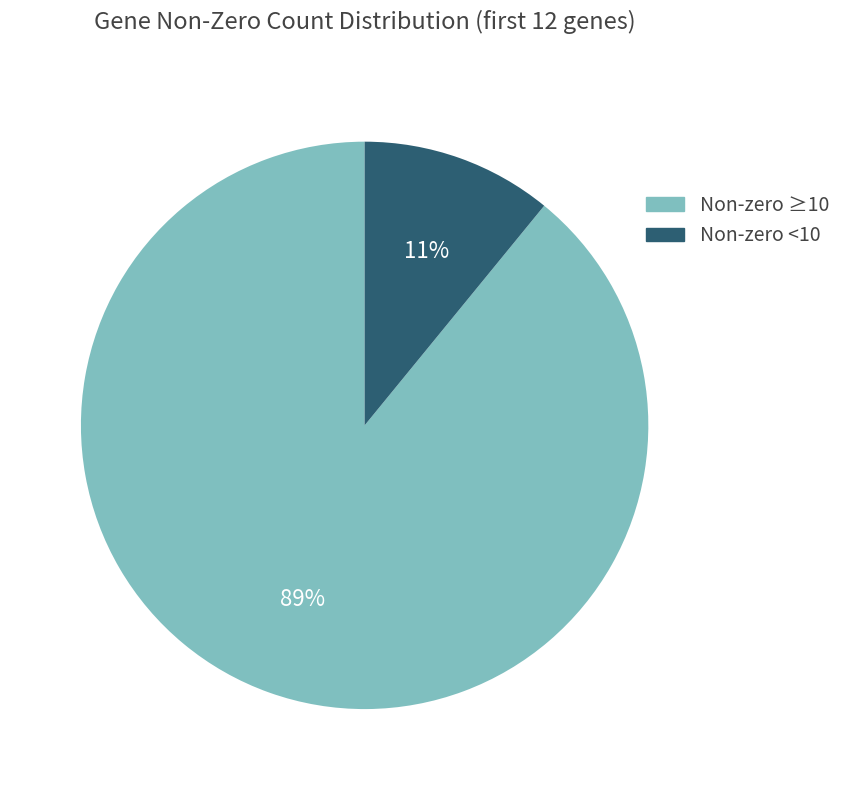

To the nearest percent, what is the difference between the largest and smallest slice percentages?

78%